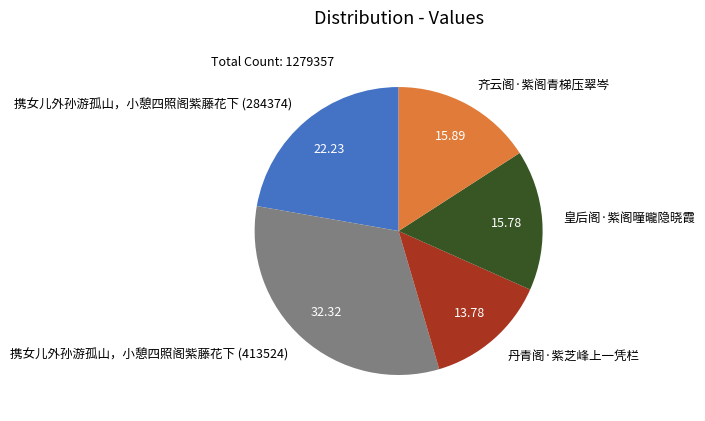

Do 携女儿外孙游孤山，小憩四照阁紫藤花下 (413524) and 携女儿外孙游孤山，小憩四照阁紫藤花下 (284374) together represent more than half of the pie?

Yes